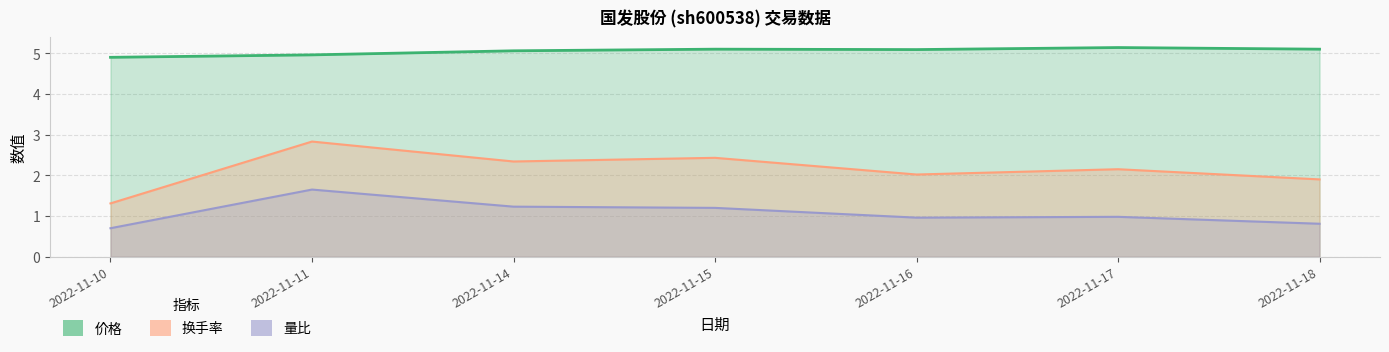

What are all the series names shown in the legend?

价格, 量比, 换手率